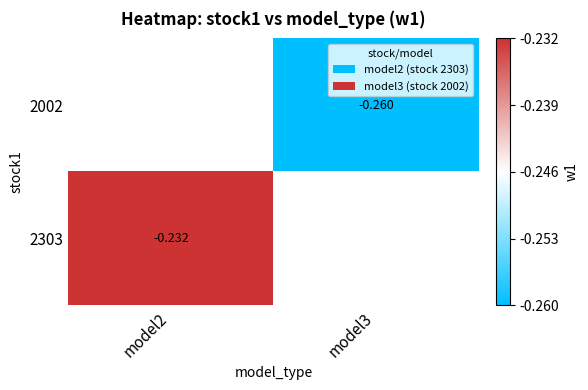

How many series are shown in this chart?

2